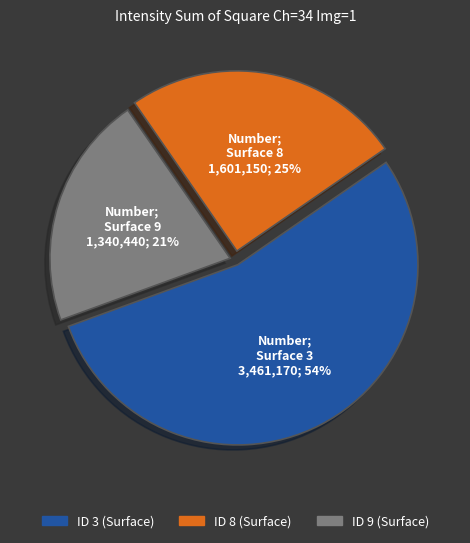

Is there any slice that represents more than half of the pie?

Yes